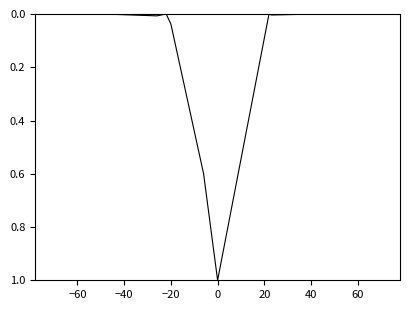

What is the label of the 10th point from the right?

20